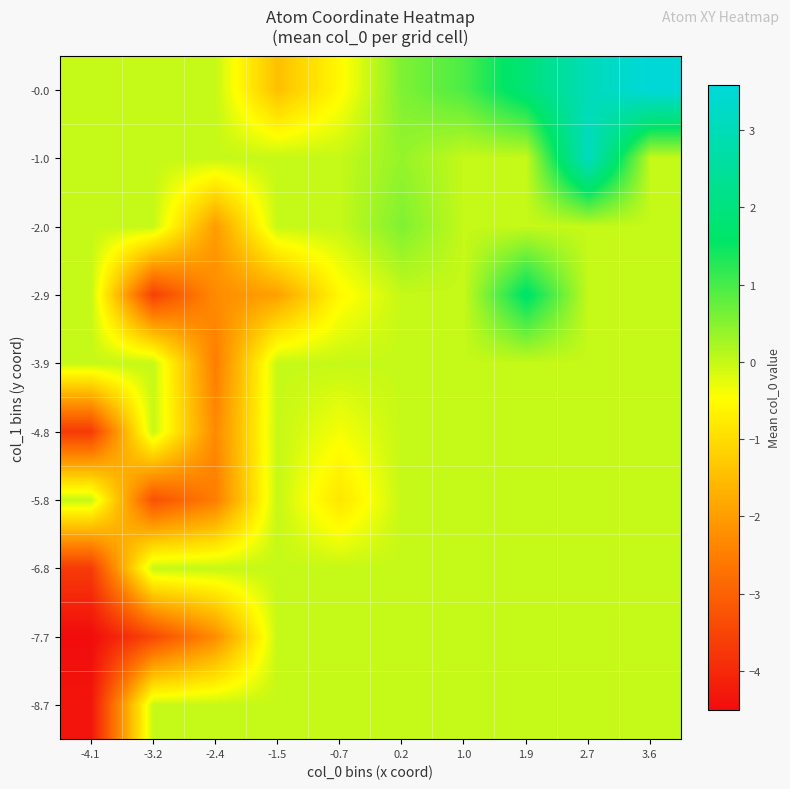

Reading left to right, transcribe all the data shown in this chart.

-8.7: -4.1=-4.3	-3.2=0.0	-2.4=0.0	-1.5=0.0	-0.7=0.0	0.2=0.0	1.0=0.0	1.9=0.0	2.7=0.0	3.6=0.0
-7.7: -4.1=-4.5	-3.2=-3.4	-2.4=-2.3	-1.5=0.0	-0.7=0.0	0.2=0.0	1.0=0.0	1.9=0.0	2.7=0.0	3.6=0.0
-6.8: -4.1=-3.7	-3.2=0.0	-2.4=0.0	-1.5=0.0	-0.7=0.0	0.2=0.0	1.0=0.0	1.9=0.0	2.7=0.0	3.6=0.0
-5.8: -4.1=0.0	-3.2=-3.3	-2.4=-2.5	-1.5=0.0	-0.7=-0.9	0.2=0.0	1.0=0.0	1.9=0.0	2.7=0.0	3.6=0.0
-4.8: -4.1=-3.7	-3.2=0.0	-2.4=-2.3	-1.5=0.0	-0.7=-0.4	0.2=0.0	1.0=0.0	1.9=0.0	2.7=0.0	3.6=0.0
-3.9: -4.1=0.0	-3.2=0.0	-2.4=-2.5	-1.5=0.0	-0.7=0.0	0.2=0.0	1.0=0.0	1.9=0.0	2.7=0.0	3.6=0.0
-2.9: -4.1=0.0	-3.2=-3.6	-2.4=-2.3	-1.5=-2.0	-0.7=-0.6	0.2=0.0	1.0=0.0	1.9=1.7	2.7=0.0	3.6=0.0
-2.0: -4.1=0.0	-3.2=0.0	-2.4=-2.0	-1.5=0.0	-0.7=0.0	0.2=0.5	1.0=0.0	1.9=0.0	2.7=0.0	3.6=0.0
-1.0: -4.1=0.0	-3.2=0.0	-2.4=0.0	-1.5=0.0	-0.7=0.0	0.2=0.4	1.0=0.0	1.9=0.0	2.7=3.1	3.6=0.0
-0.0: -4.1=0.0	-3.2=0.0	-2.4=0.0	-1.5=-1.5	-0.7=-0.5	0.2=0.6	1.0=1.0	1.9=1.9	2.7=3.0	3.6=3.6